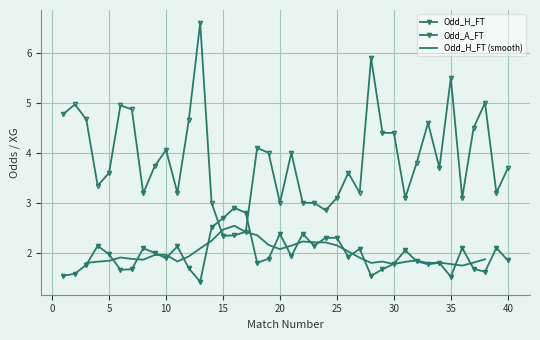

What is the value of the Odd_H_FT point at the 3rd from the left?

1.8